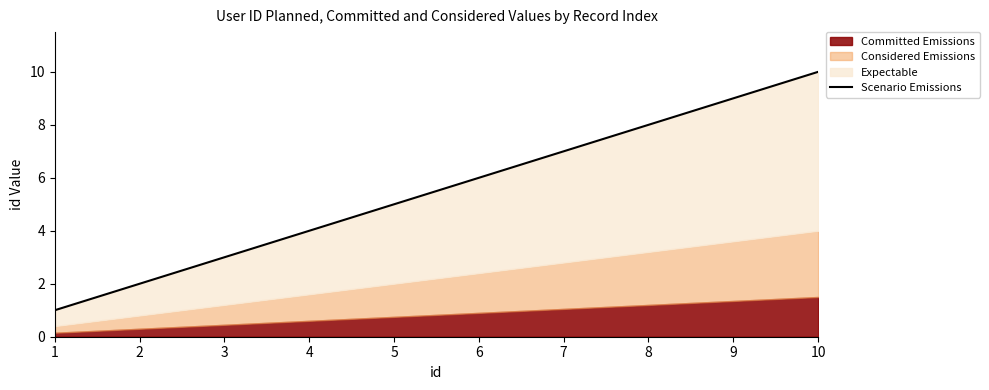

Is it true that the value at 2 is 1?

False